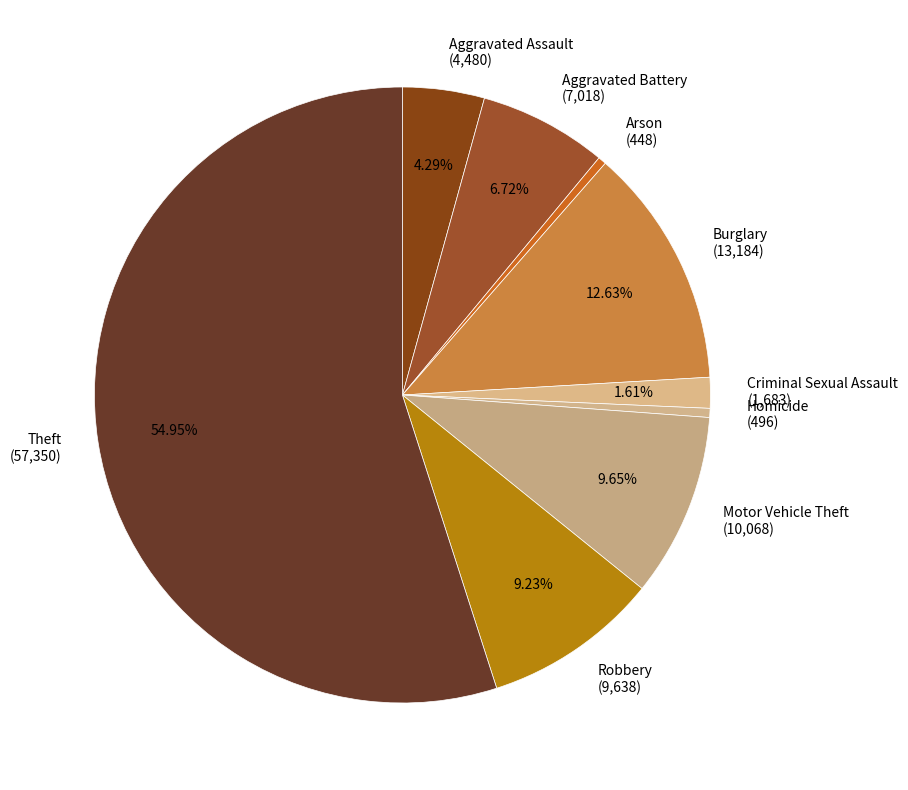

Is the sum of Aggravated Battery (7,018) and Homicide (496) greater than half?

No